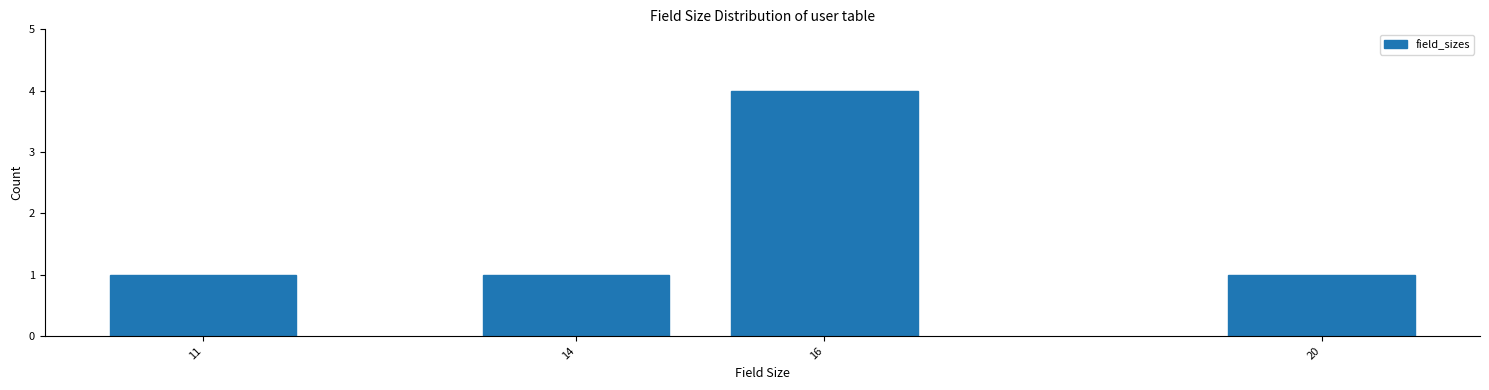

Reading left to right, list all the values displayed in this chart.

11=1	14=1	16=4	20=1